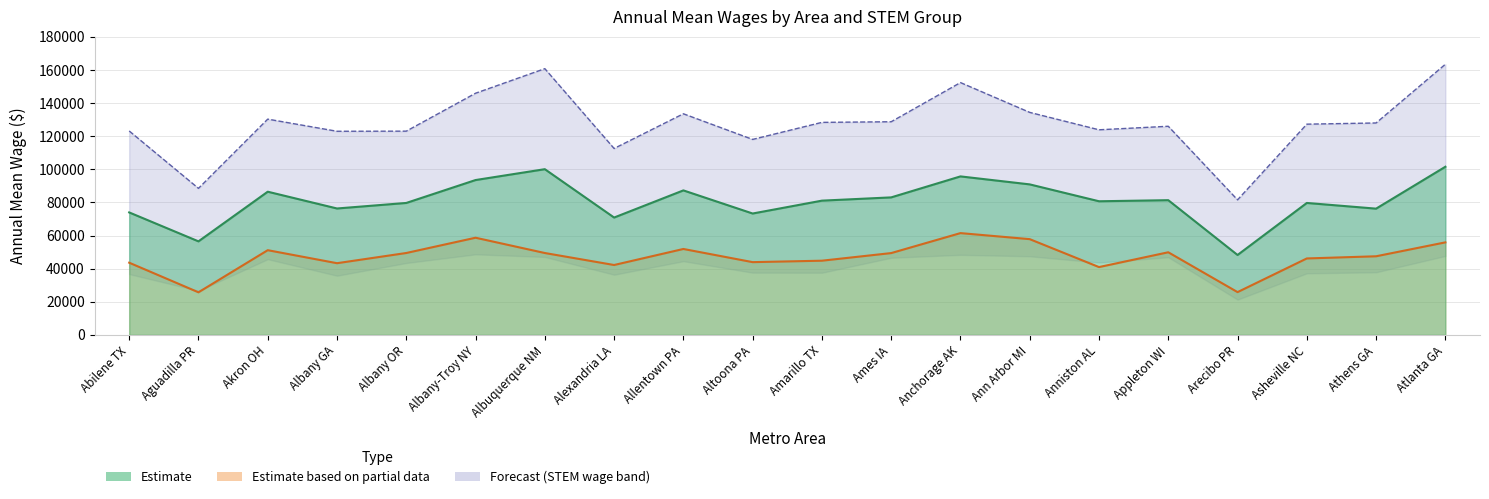

Rank the series at Altoona PA from highest to lowest value.

STEM_a_pct90, STEM_a_mean, nonSTEM_a_mean